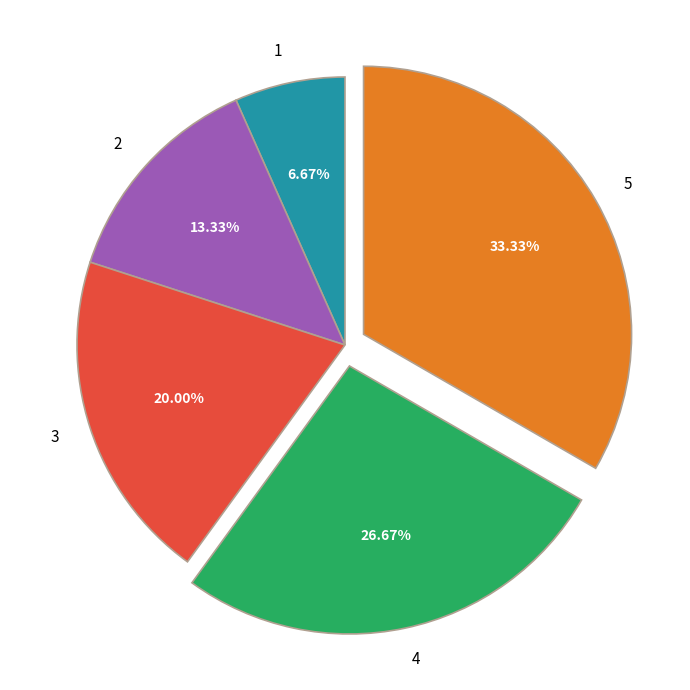

Do 5 and 1 together represent more than half of the pie?

No